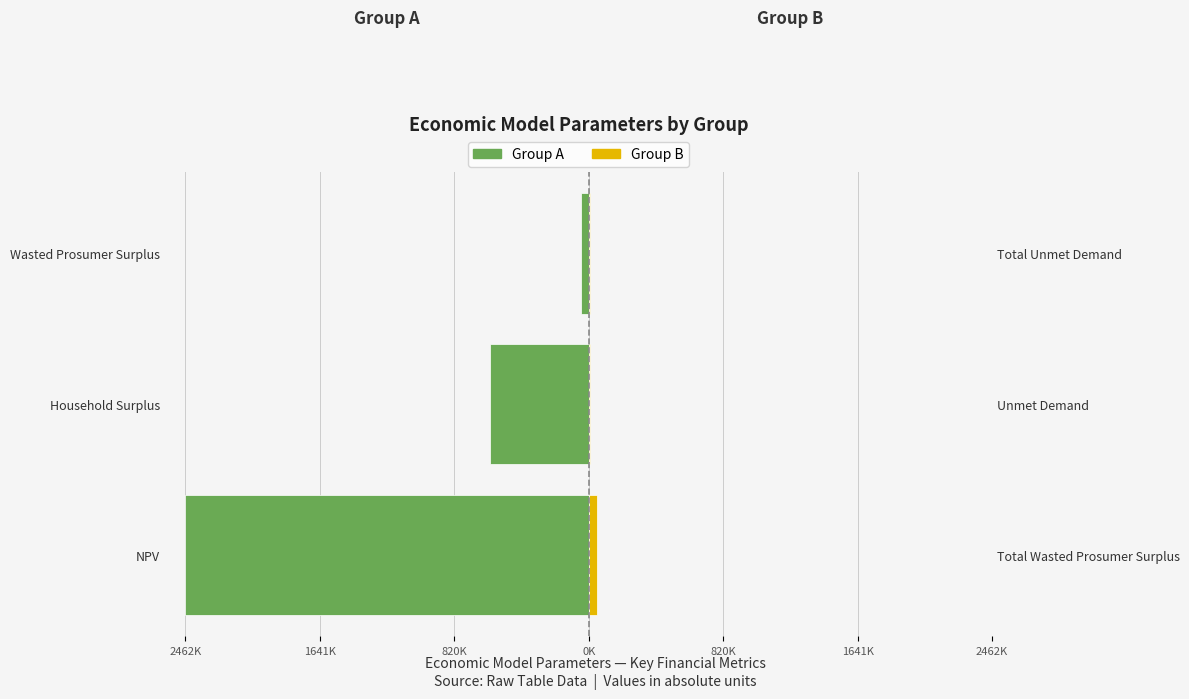

At Wasted Prosumer Surplus, list the series in order from largest to smallest.

Group B, Group A